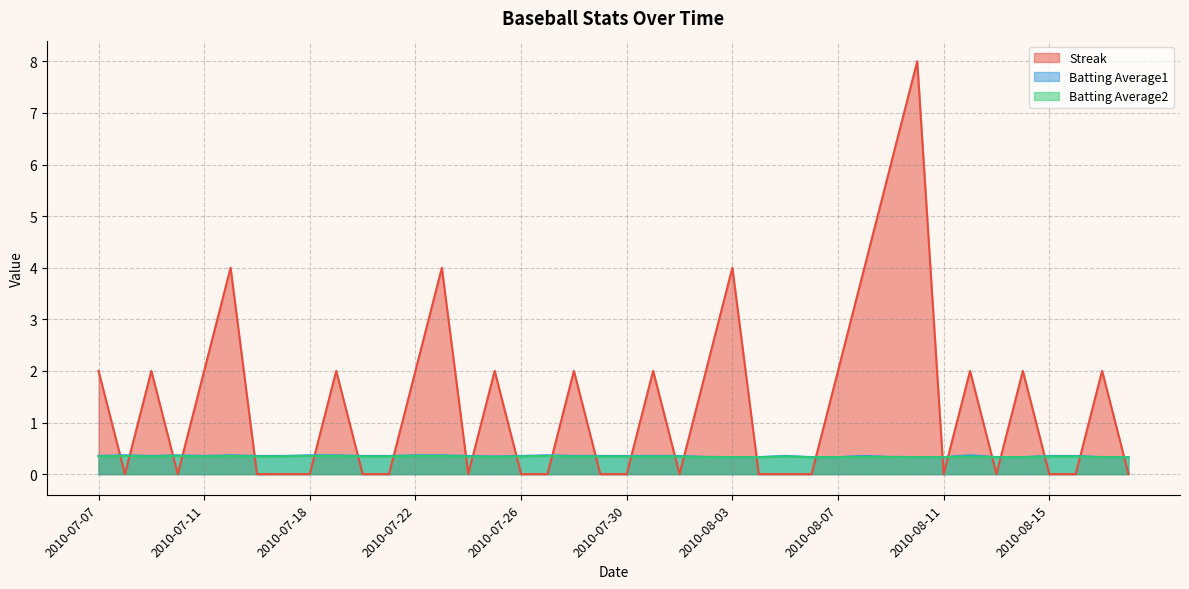

What is the average value of the Batting Average1 series?

0.3